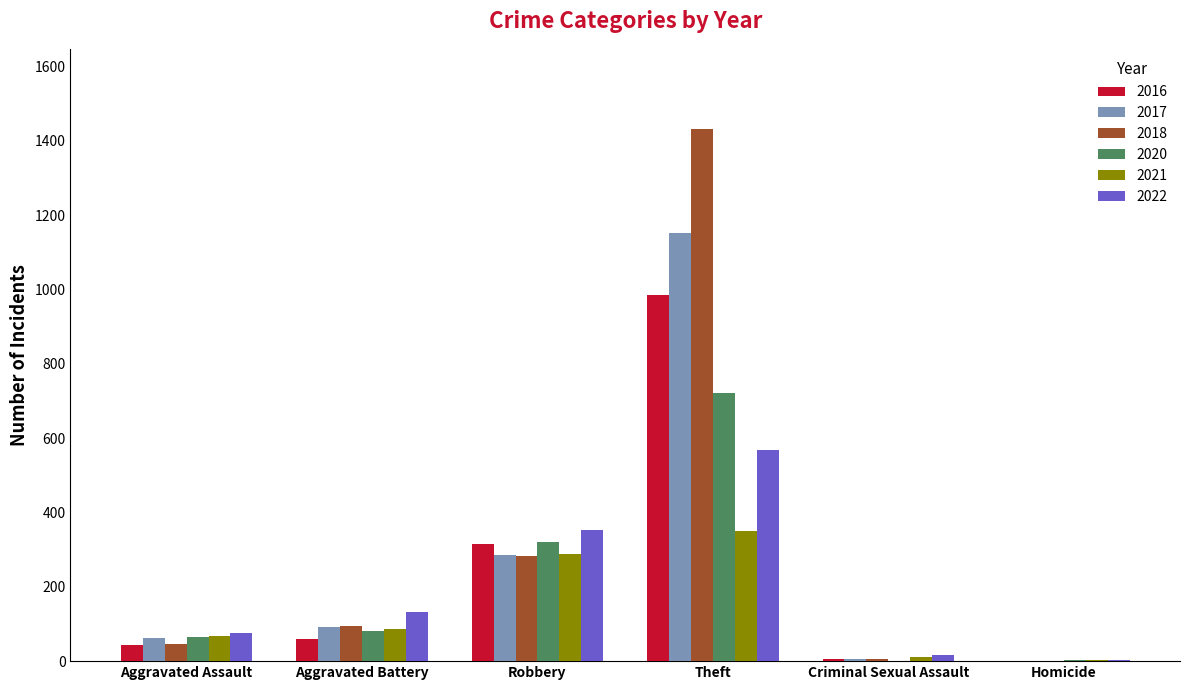

What is the highest value of the 2020 series?

723